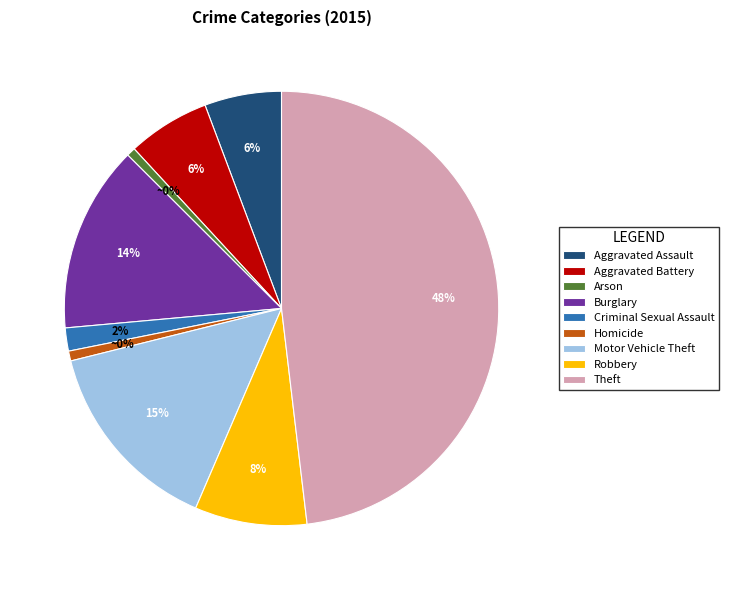

Which slice is the smallest?

Arson